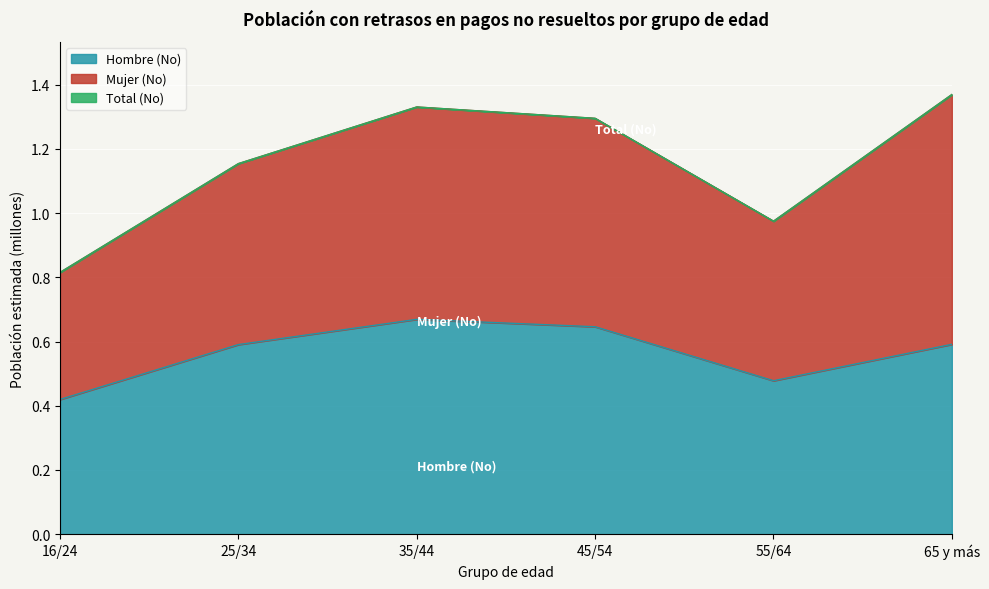

What position from the right is 35/44?

4